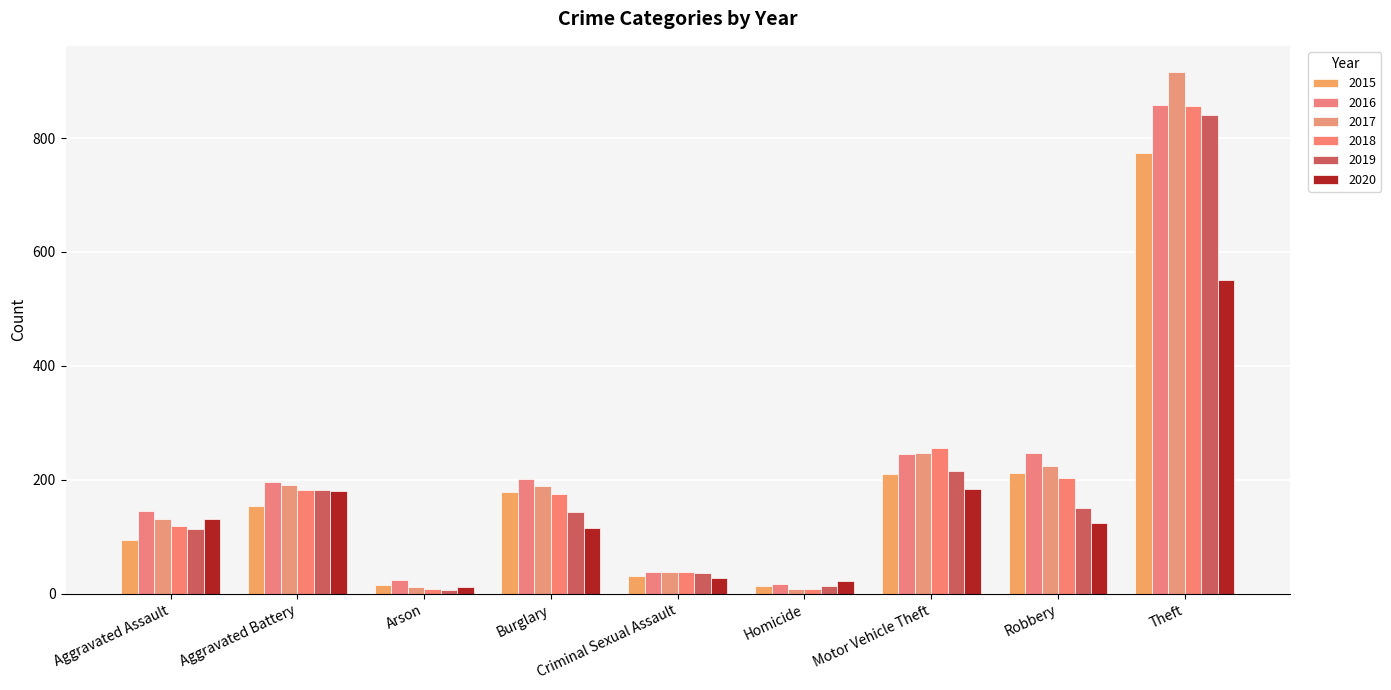

What is the sum of all 2020 values?

1348